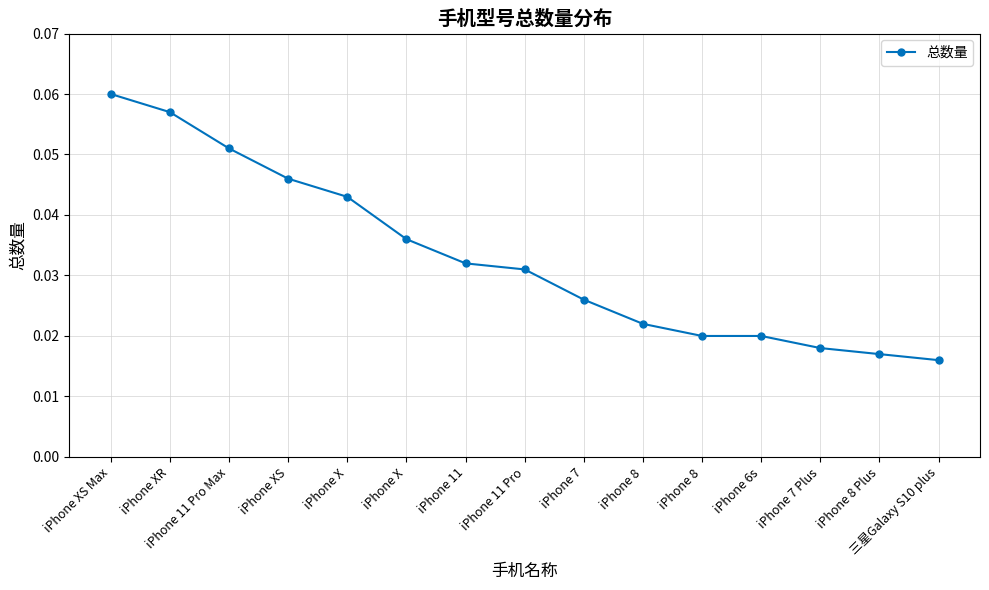

List the labels in order of value, largest first.

iPhone XS Max, iPhone XR, iPhone 11 Pro Max, iPhone XS, iPhone X, iPhone X, iPhone 11, iPhone 11 Pro, iPhone 7, iPhone 8, iPhone 8, iPhone 6s, iPhone 7 Plus, iPhone 8 Plus, 三星Galaxy S10 plus